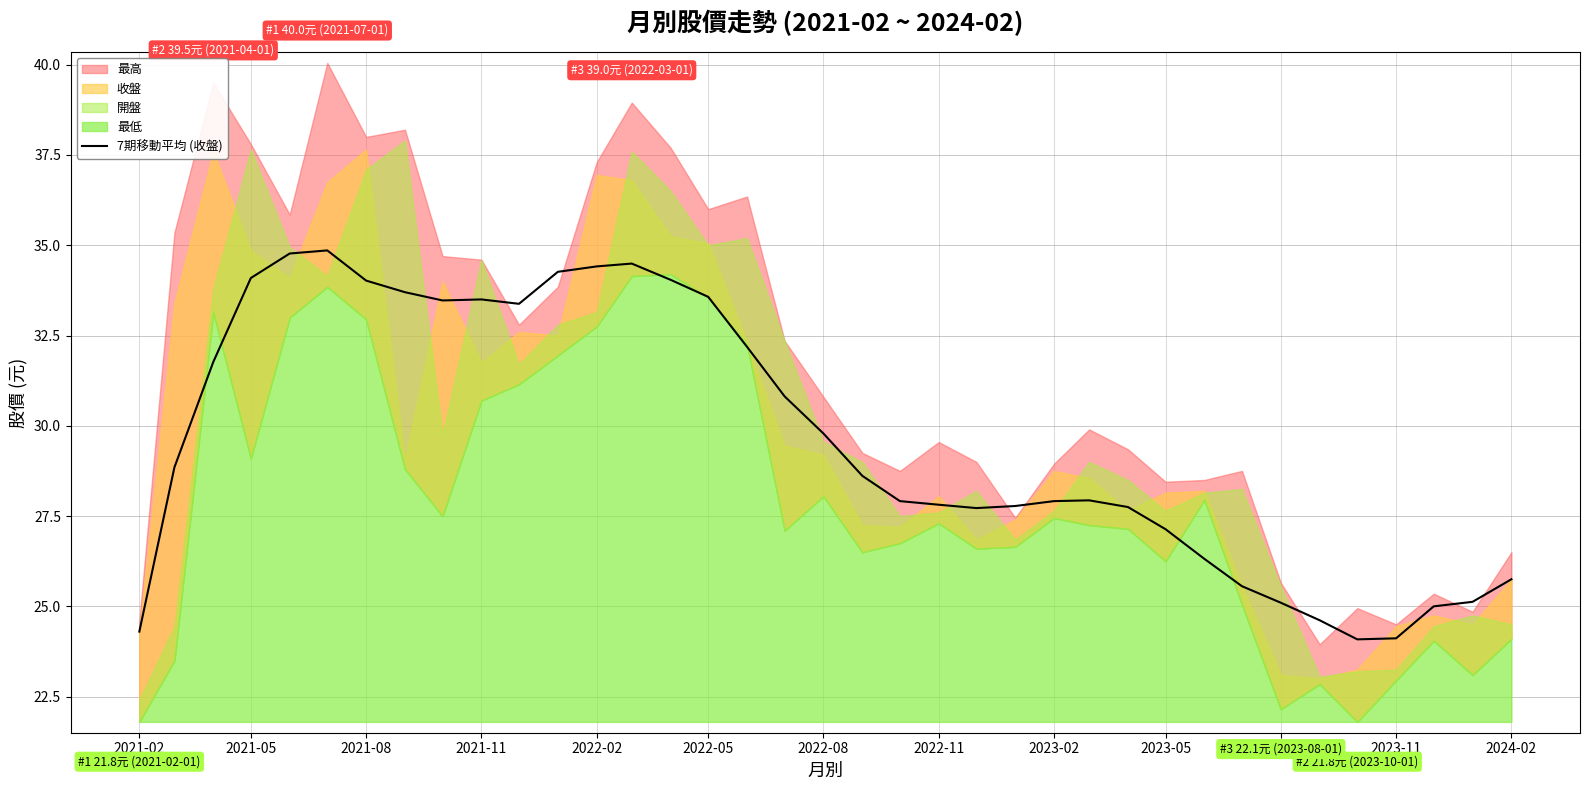

What is the maximum value for 7期移動平均 (收盤)?

34.9